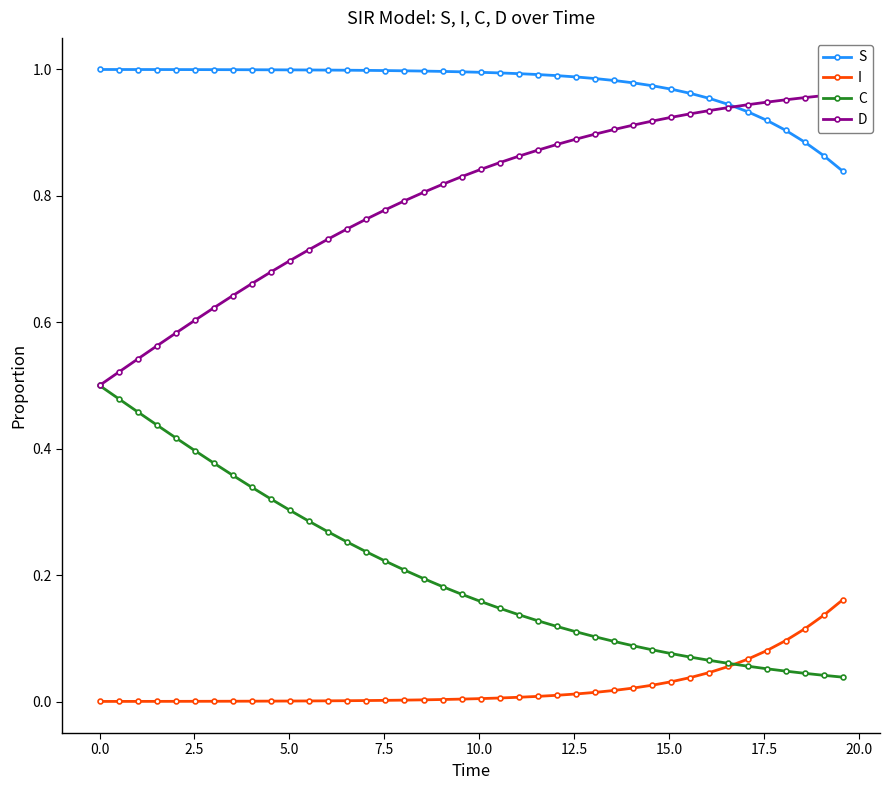

True or false: S and I cross at least once.

False